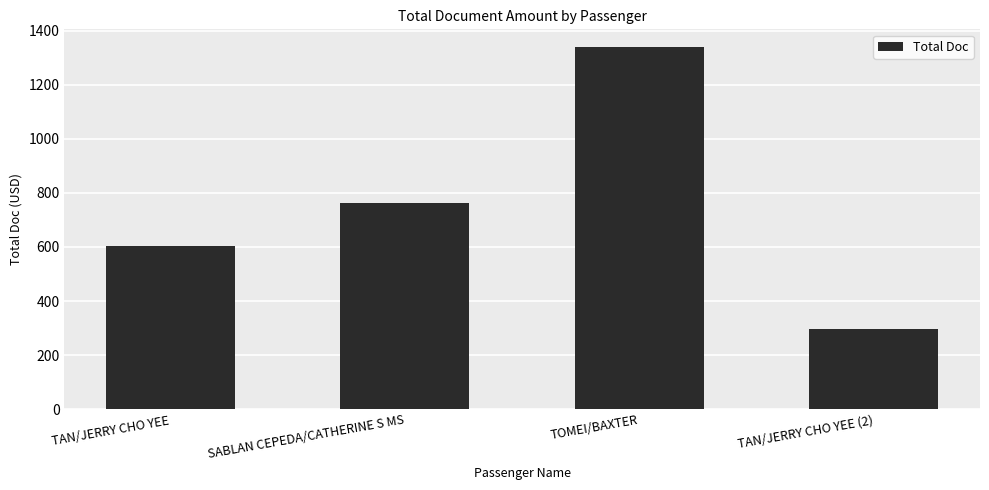

Which category has the lowest value across all series?

TAN/JERRY CHO YEE (2)